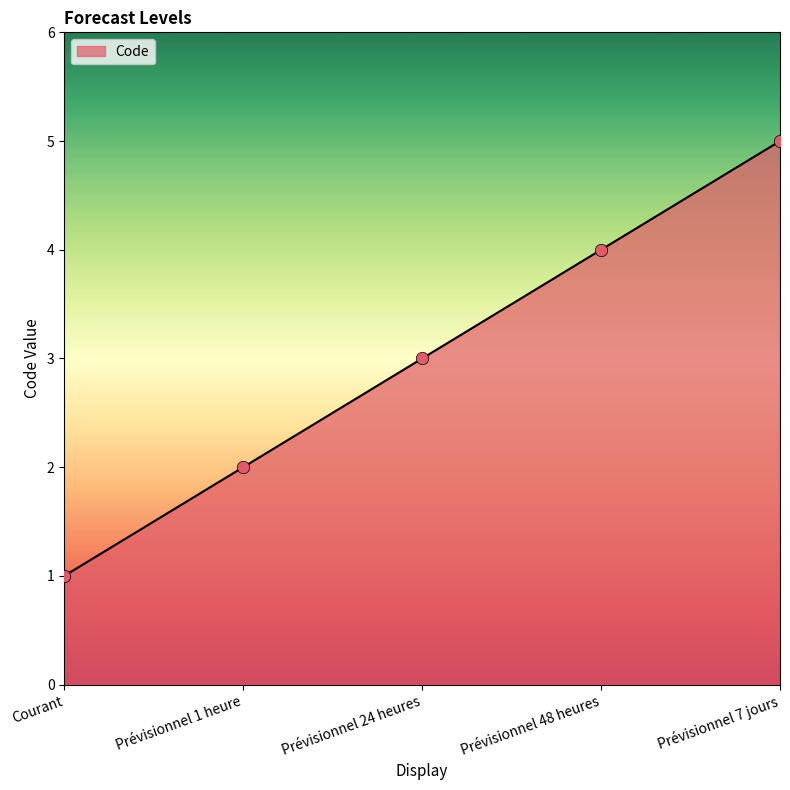

Which has a higher value, Prévisionnel 1 heure or Prévisionnel 48 heures?

Prévisionnel 48 heures